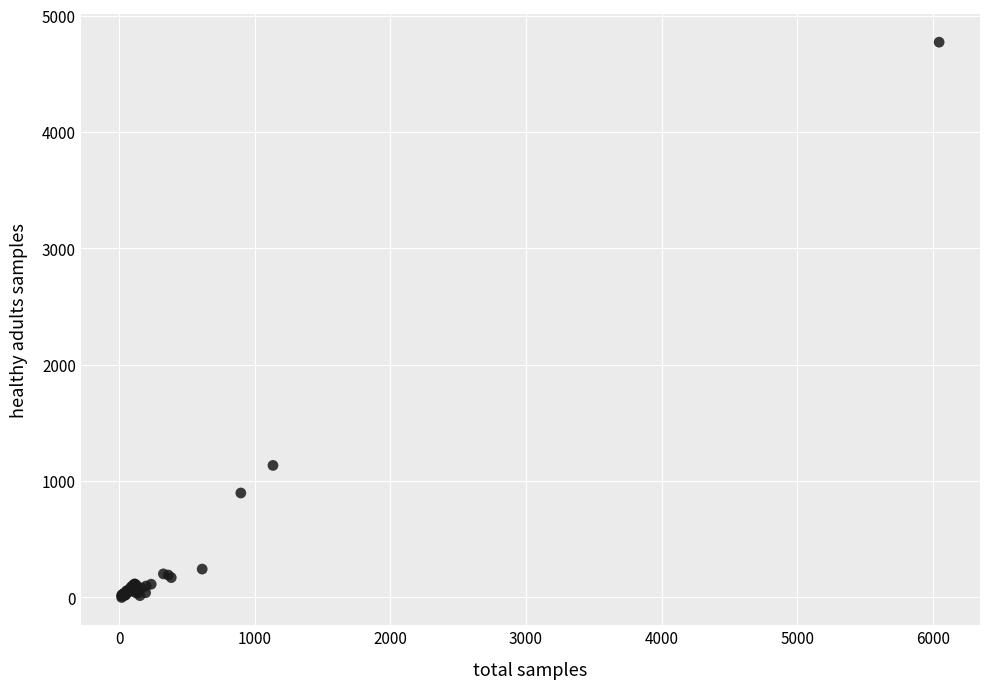

What Y value in the scatter plot is closest to 2386?

1135